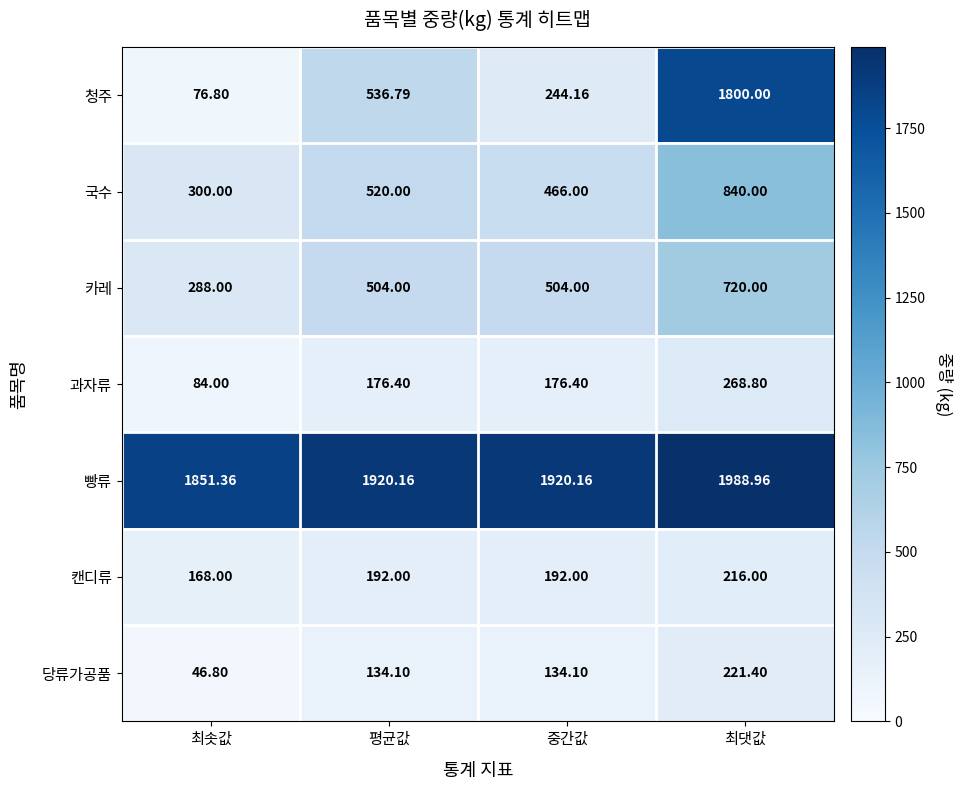

Between 평균값 and 최댓값, which series saw the biggest shift?

청주